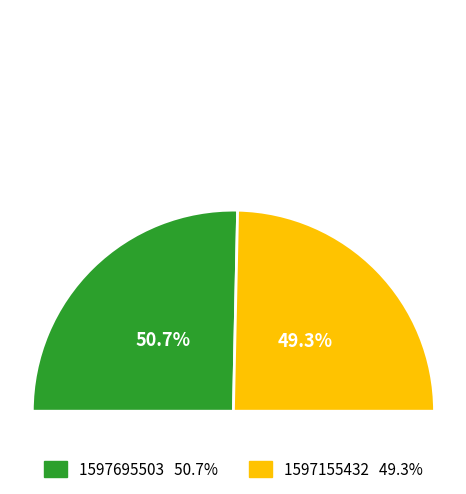

What percentage is the 1597155432 slice, to the nearest percent?

49%